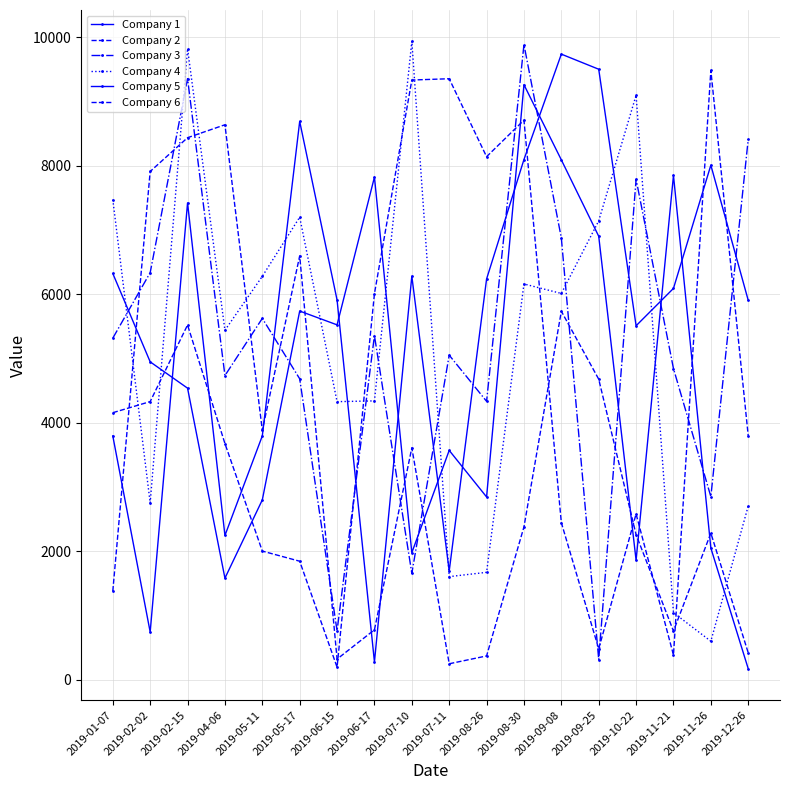

What is the label of the 18th point from the right?

2019-01-07